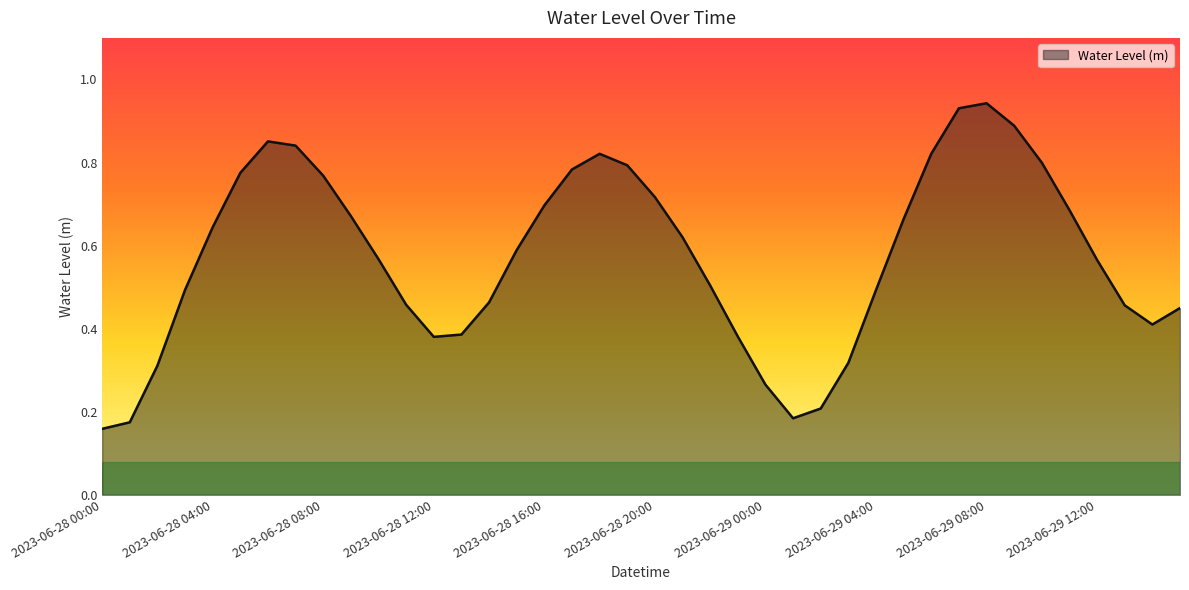

How many interior local peaks (higher than both neighbors) does the data have?

3